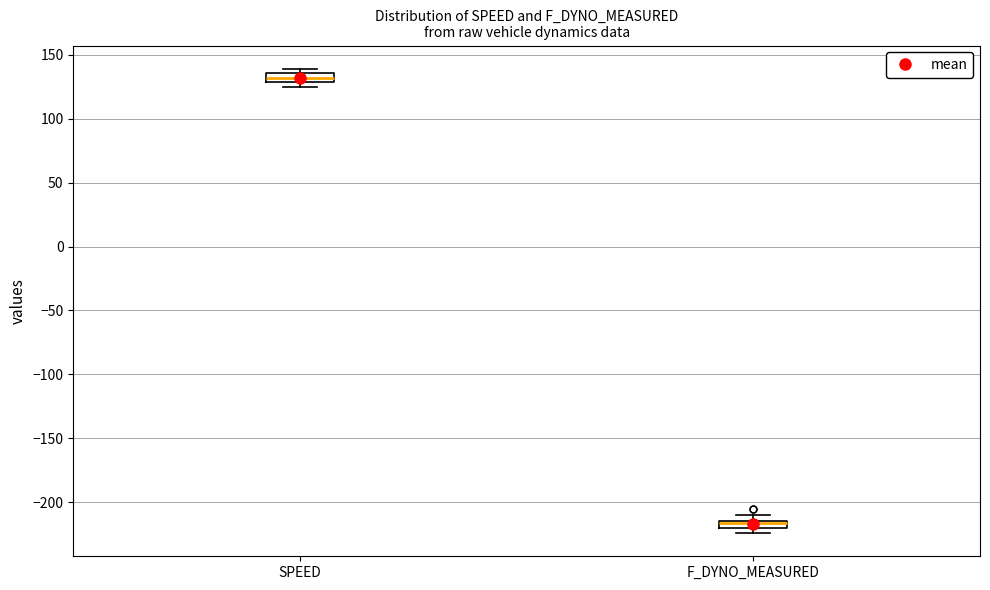

Where is the upper edge of the box for F_DYNO_MEASURED on the y-axis? The values are not printed on the chart, so give them approximately, as read against the axis.

-215